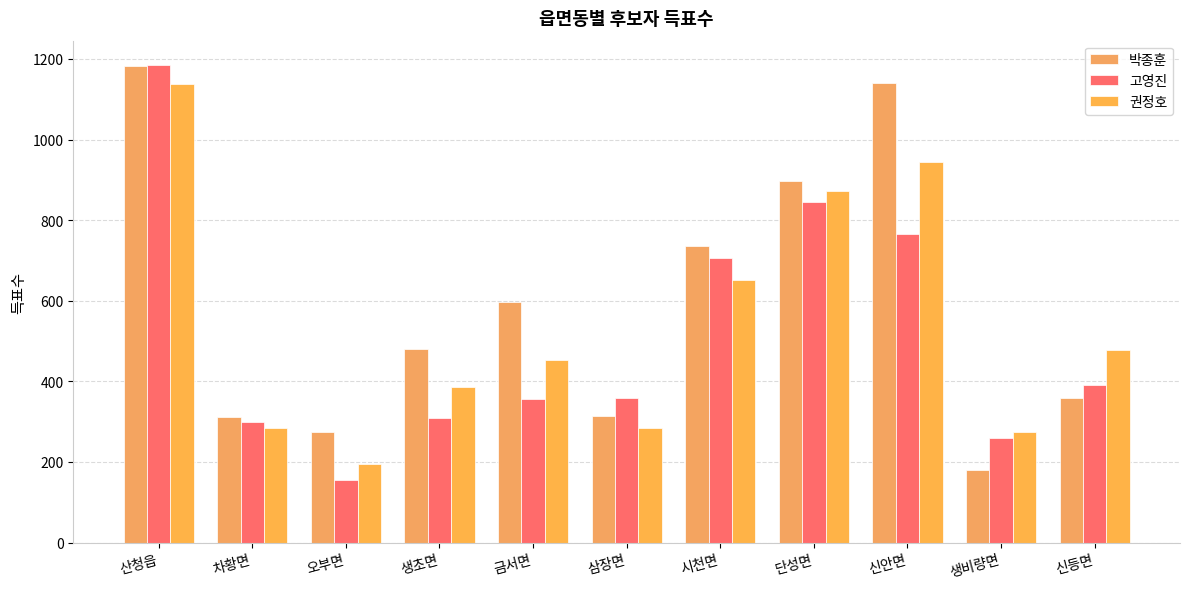

Are the bars grouped side by side (vs. stacked)?

Yes